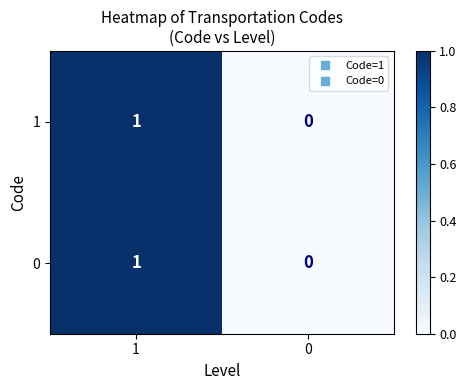

Count the number of data series in this chart.

2